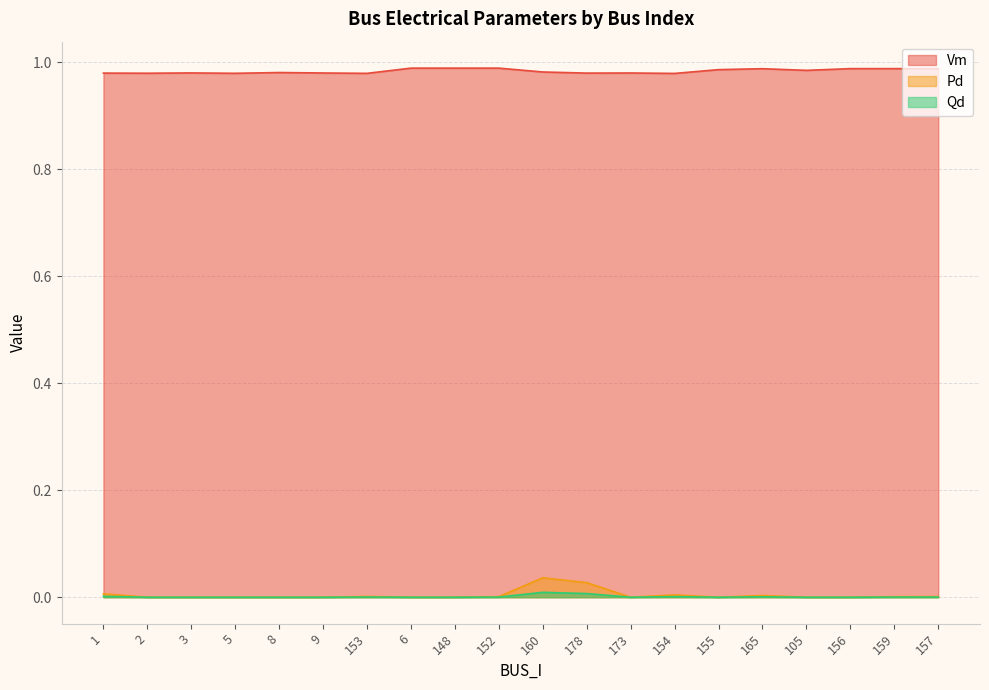

What is the difference between the highest and lowest values at 165?

1.0